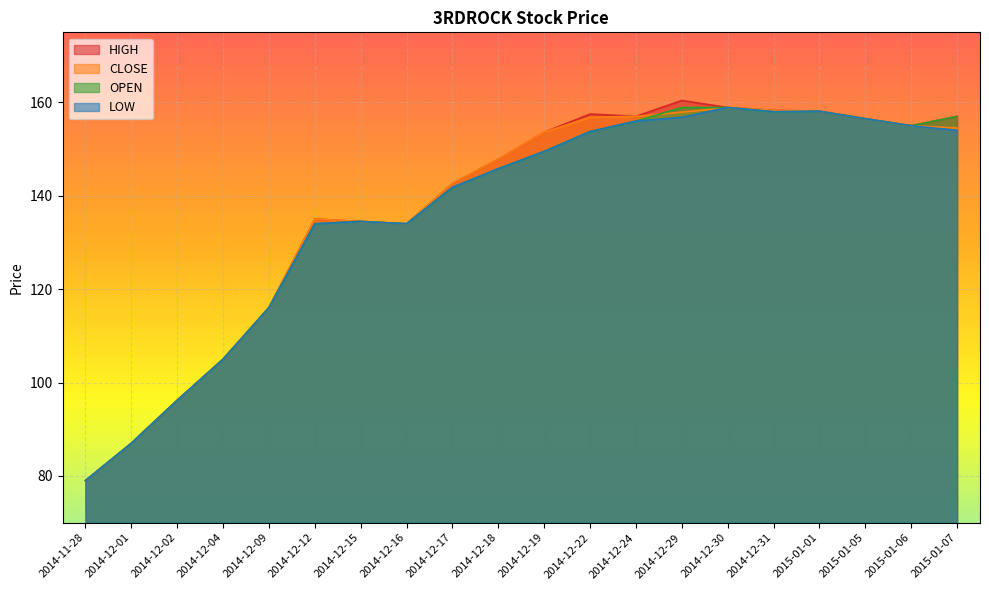

Where is HIGH nearest to the value 119?

2014-12-09